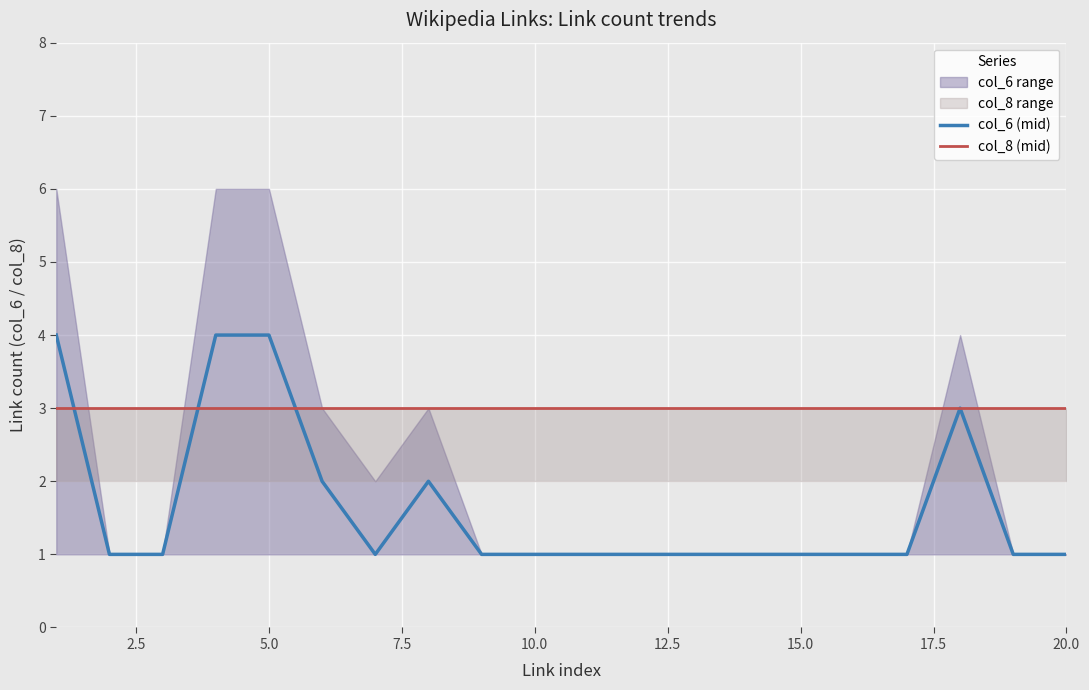

The value of col_6 (mid) at 20.0 is 1. True or false?

True